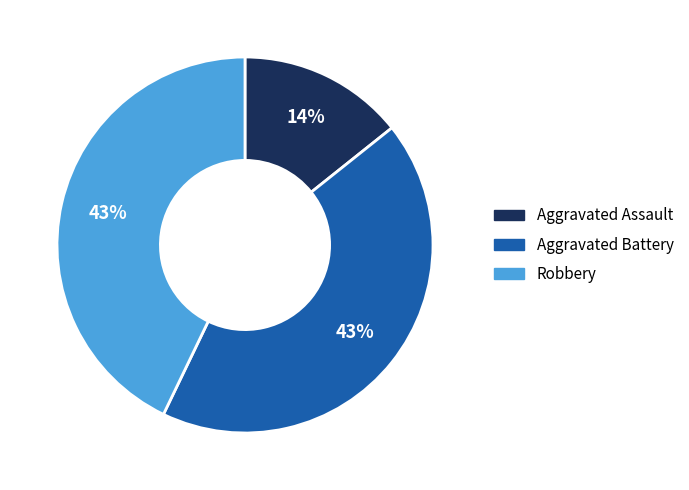

Which category has the smallest portion of the pie?

Aggravated Assault